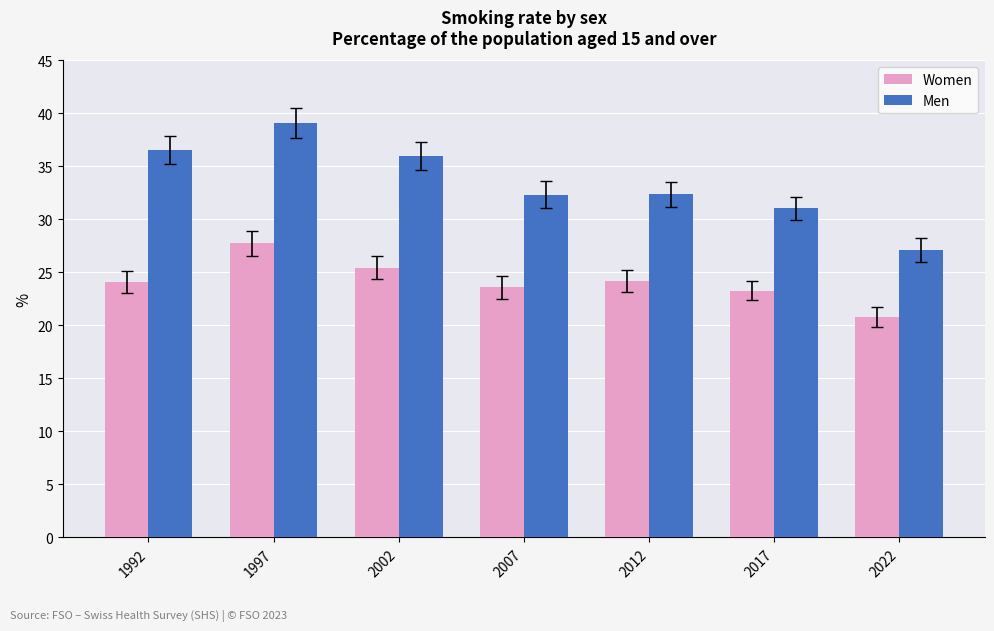

What are all the series names shown in the legend?

Women, Men